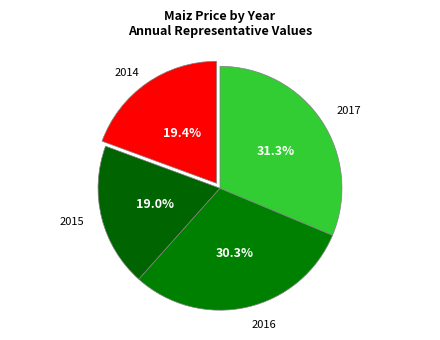

Which category has the biggest portion of the pie?

2017